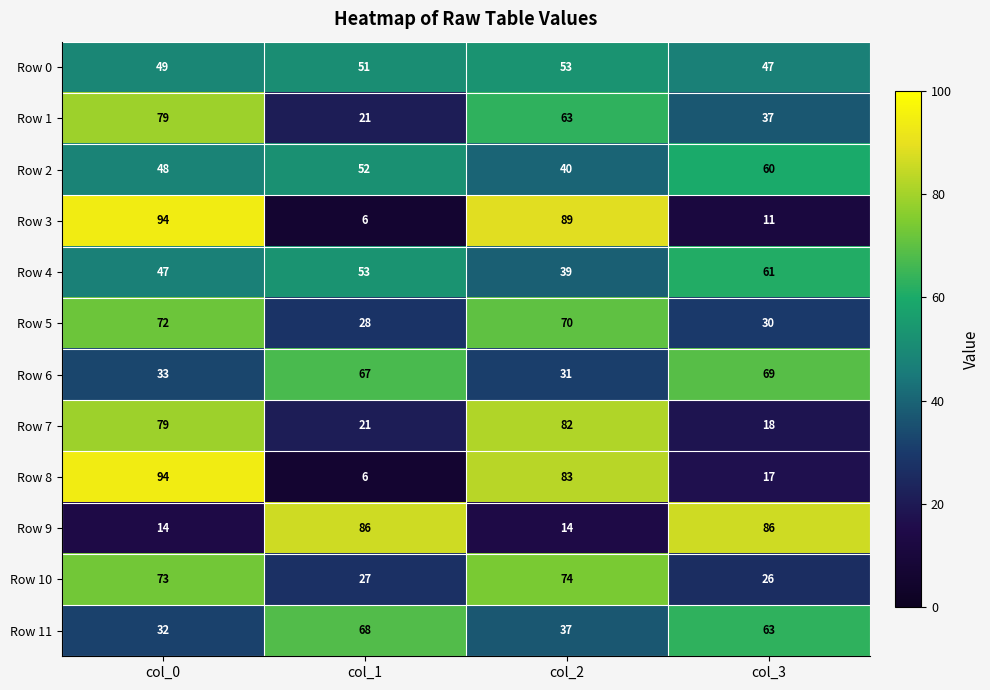

At how many categories does at least one series exceed 88?

2